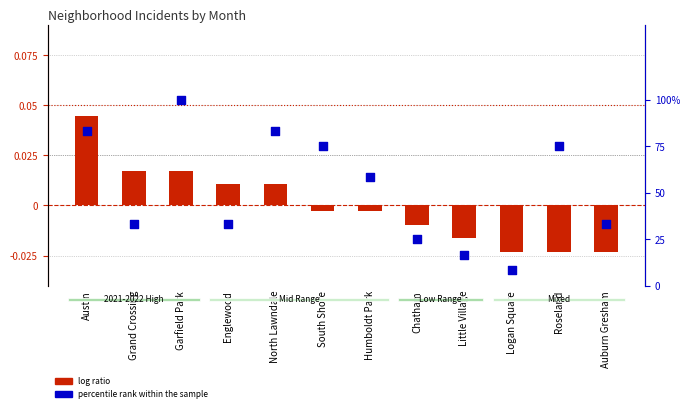

Which series has the largest Y range (max minus min)?

percentile rank within the sample